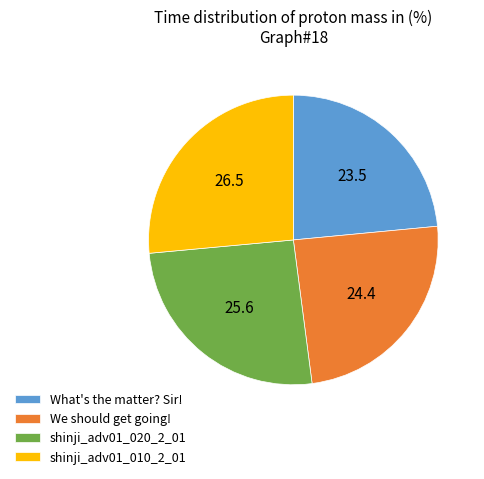

Which category has the biggest portion of the pie?

shinji_adv01_010_2_01